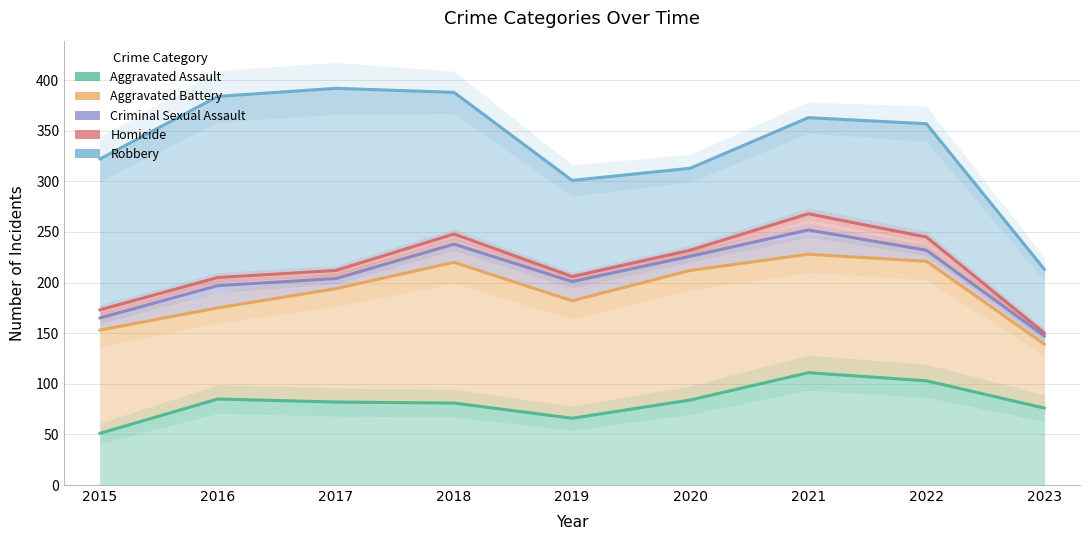

The value of Aggravated Assault at 2020 is 40. True or false?

False